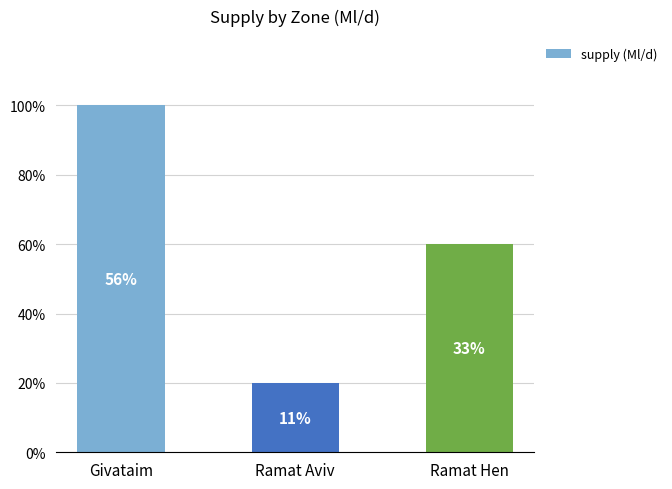

Reading right to left, extract all data points from this chart.

6	2	10